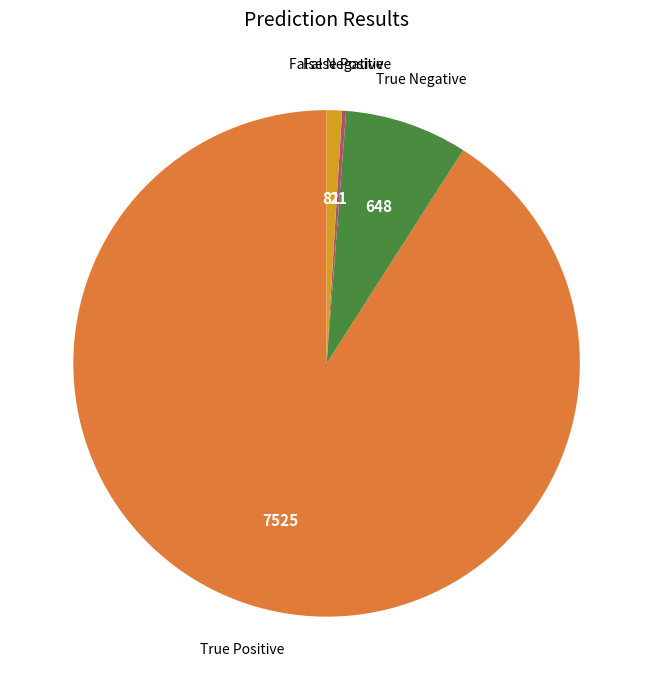

Does any single category account for the majority?

Yes